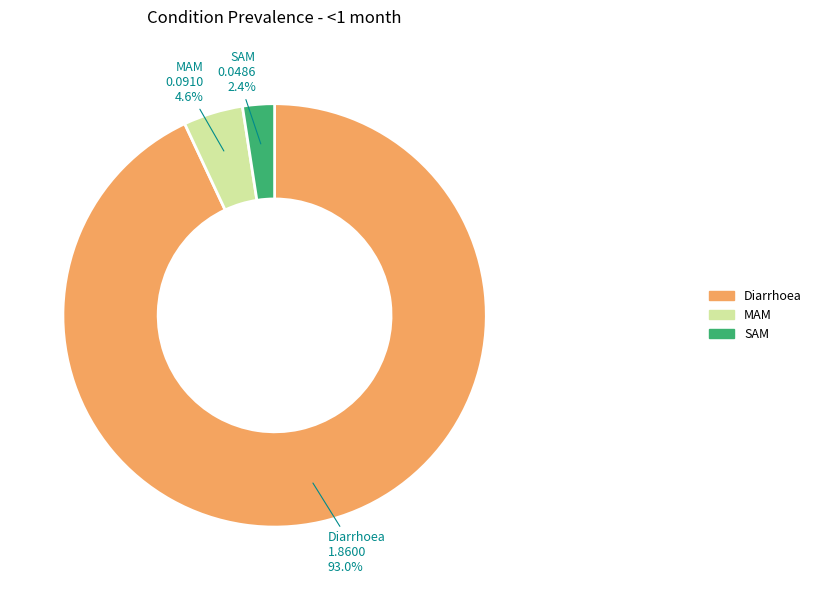

How many segments does this pie chart have?

3